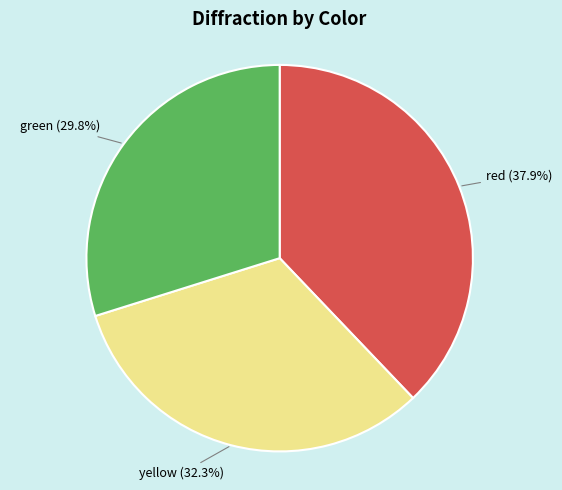

Is it true that red is 38% of the pie?

True